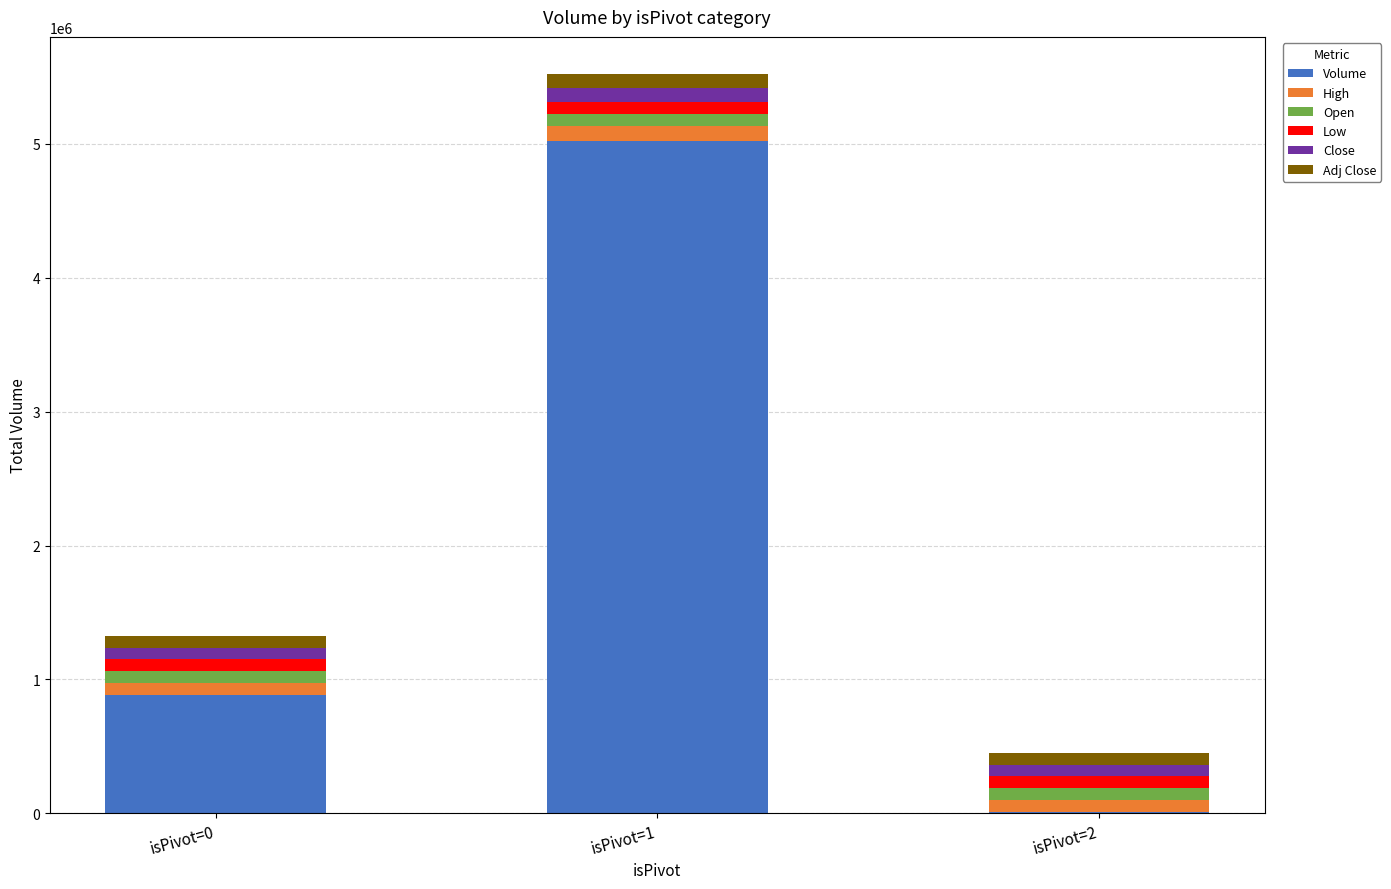

Are the bars grouped side by side (vs. stacked)?

No